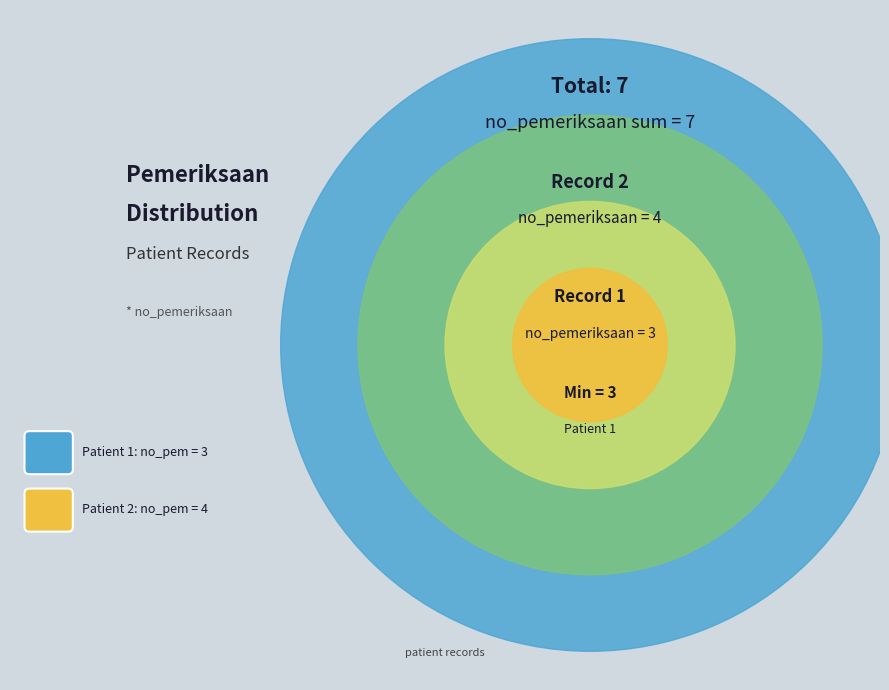

Which category has the smallest portion of the pie?

1